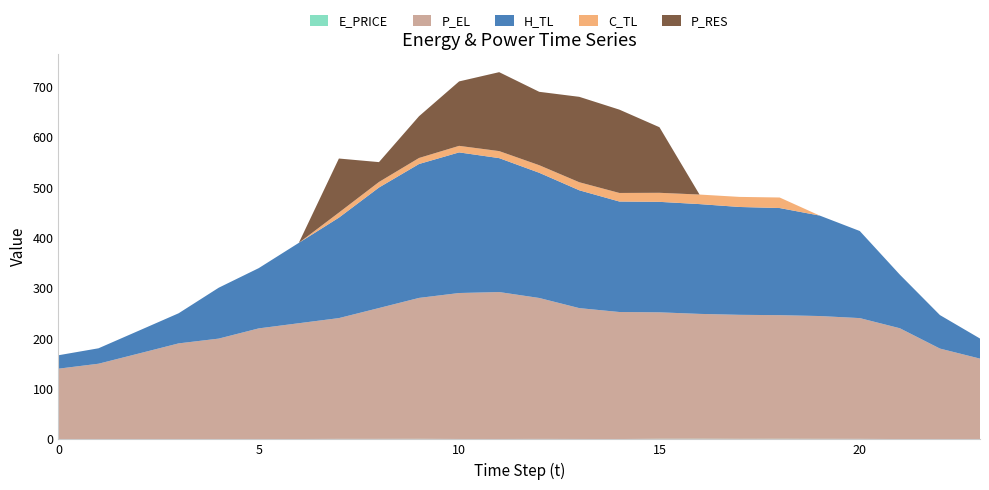

Reading left to right, what are all the values shown in this chart?

E_PRICE: 0.4	0.3	0.4	0.7	0.2	0.5	0.7	0.9	1.0	1.0	0.8	0.7	0.9	0.8	0.7	1.1	1.3	1.1	1.1	1.0	1.0	0.6	0.4	0.4
P_EL: 140.0	150.0	170.0	190.0	200.0	220.0	230.0	240.0	260.0	280.0	290.0	291.9	280.0	260.0	252.3	251.2	248.0	246.4	245.6	244.0	240.0	220.1	180.0	160.0
H_TL: 26.7	30.7	45.3	59.8	101.1	119.7	159.6	199.6	239.4	266.0	279.3	266.1	248.7	234.1	219.5	219.5	218.1	214.2	212.8	199.6	173.0	106.5	66.5	39.9
C_TL: 0.0	0.0	0.0	0.0	0.0	0.0	0.0	10.0	11.0	12.0	13.0	14.0	15.0	16.0	17.0	18.0	19.0	20.0	20.9	0.0	0.0	0.0	0.0	0.0
P_RES: 0.0	0.0	0.0	0.0	0.0	0.0	0.0	107.4	39.5	83.0	128.0	156.8	145.8	169.7	165.6	130.3	0.0	0.0	0.0	0.0	0.0	0.0	0.0	0.0